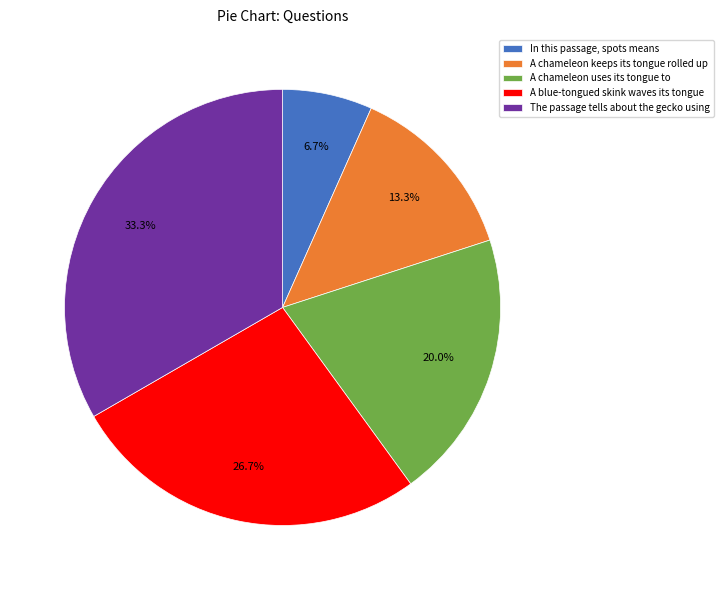

To the nearest percent, what portion does A chameleon uses its tongue to represent?

20%